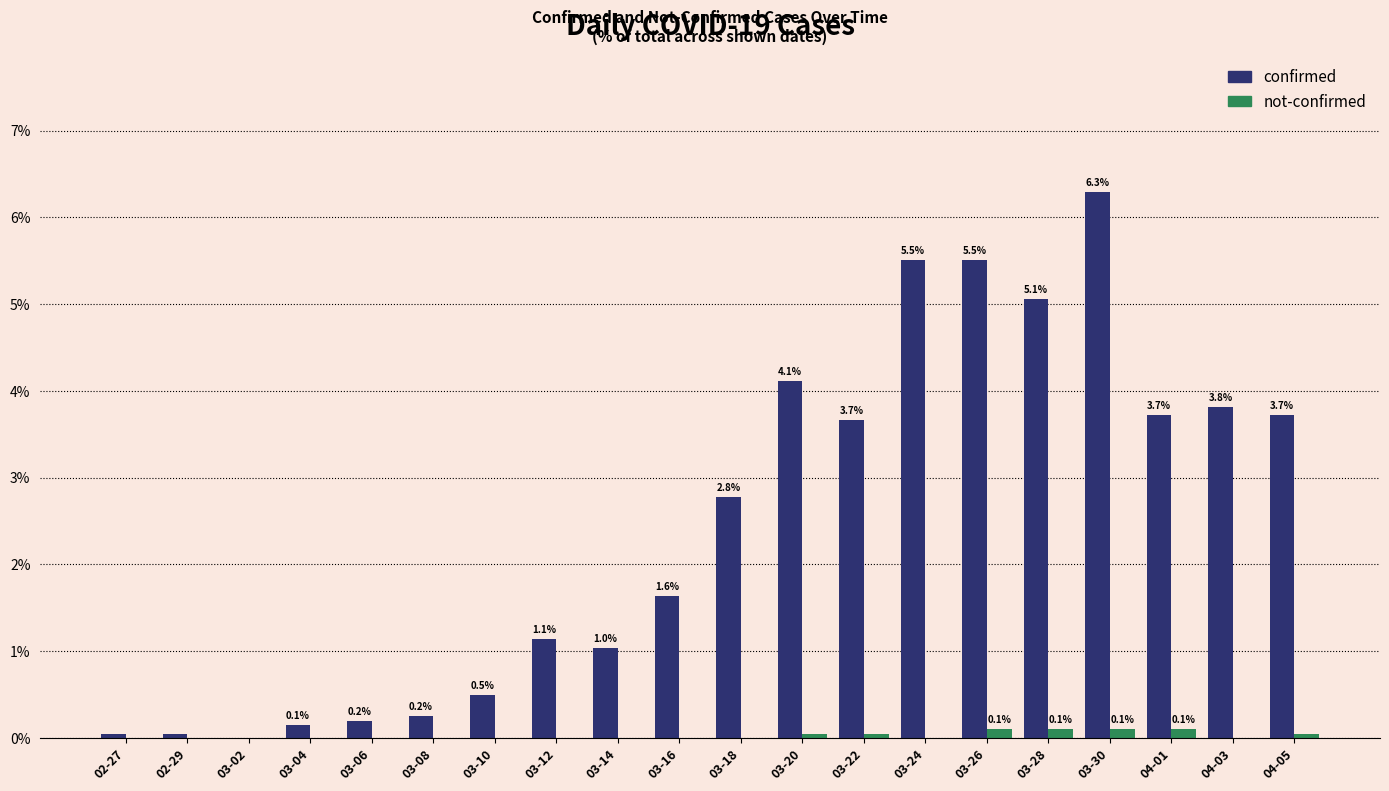

Which series has the largest total across all categories?

confirmed